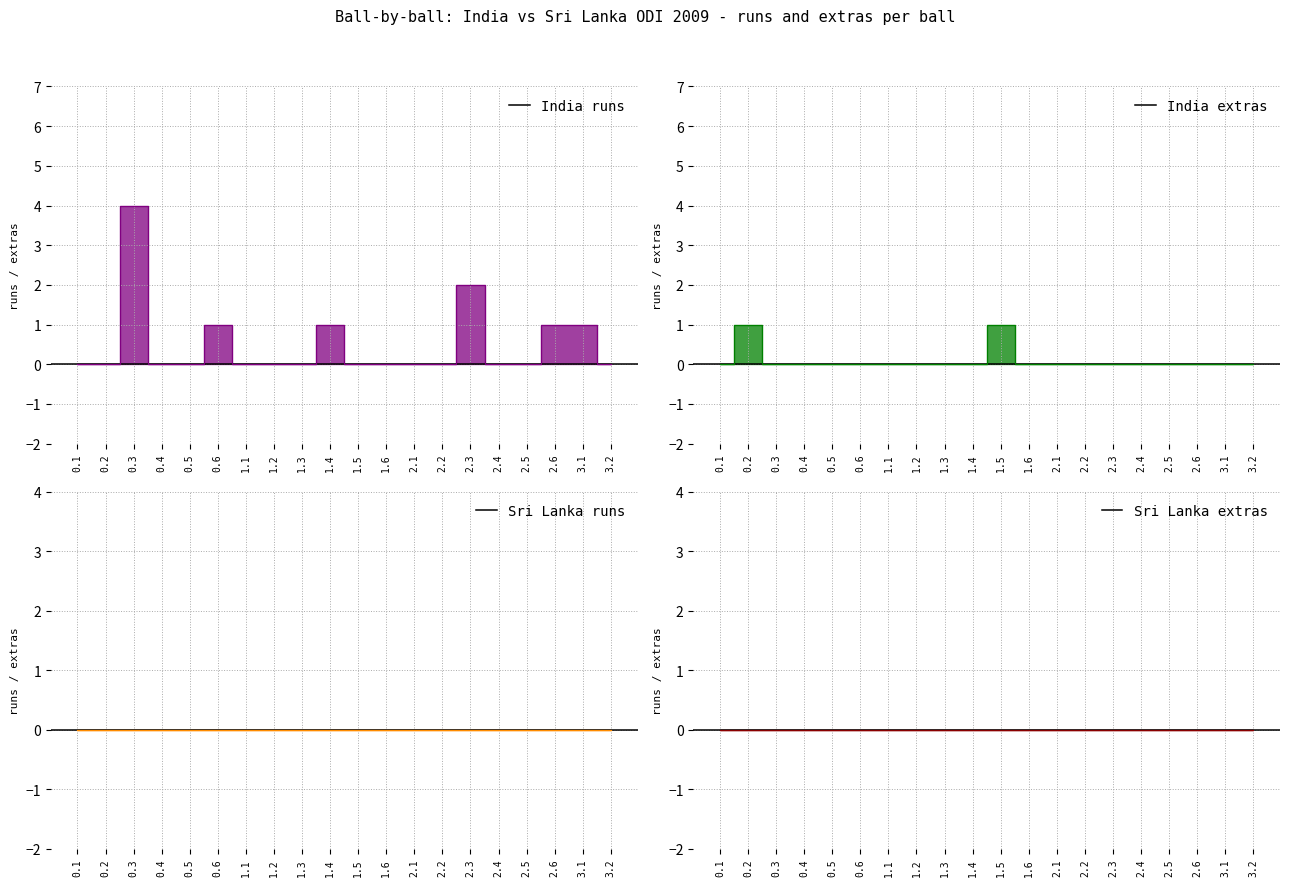

Which series has the largest range (max minus min)?

India runs